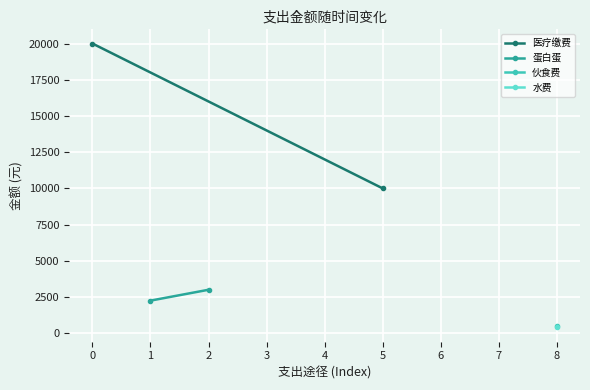

Read the 医疗缴费 value at 0.

20000